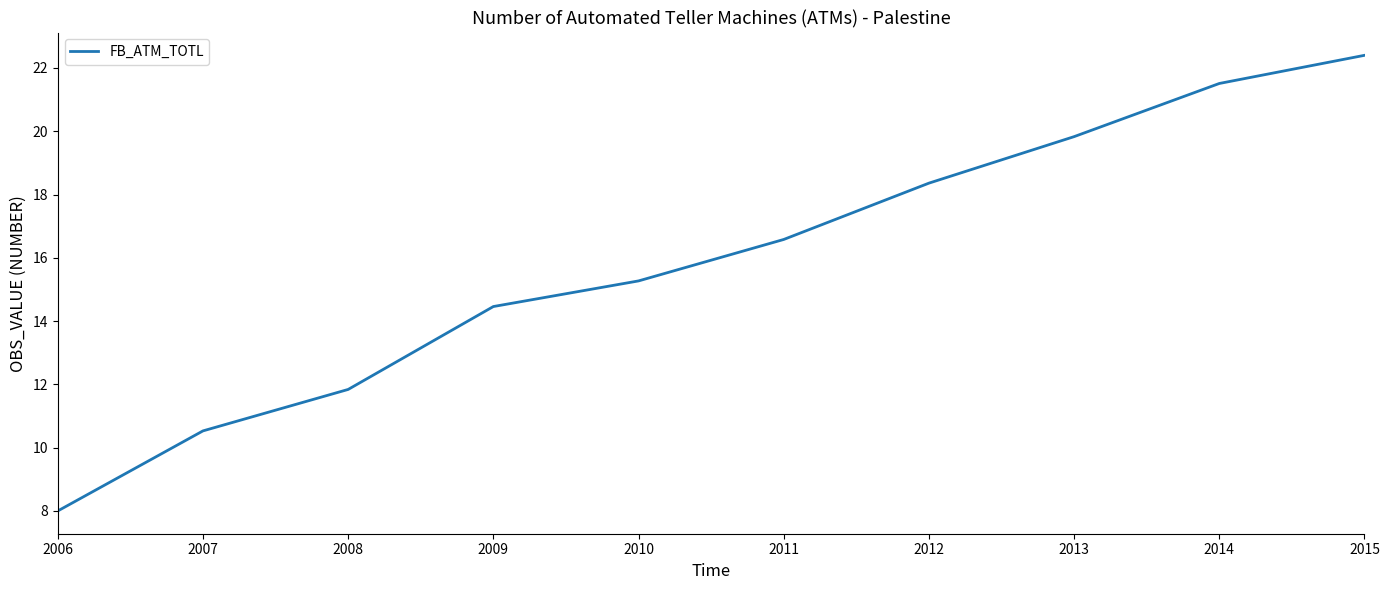

True or false: the data shows 37.9 at 2014.

False